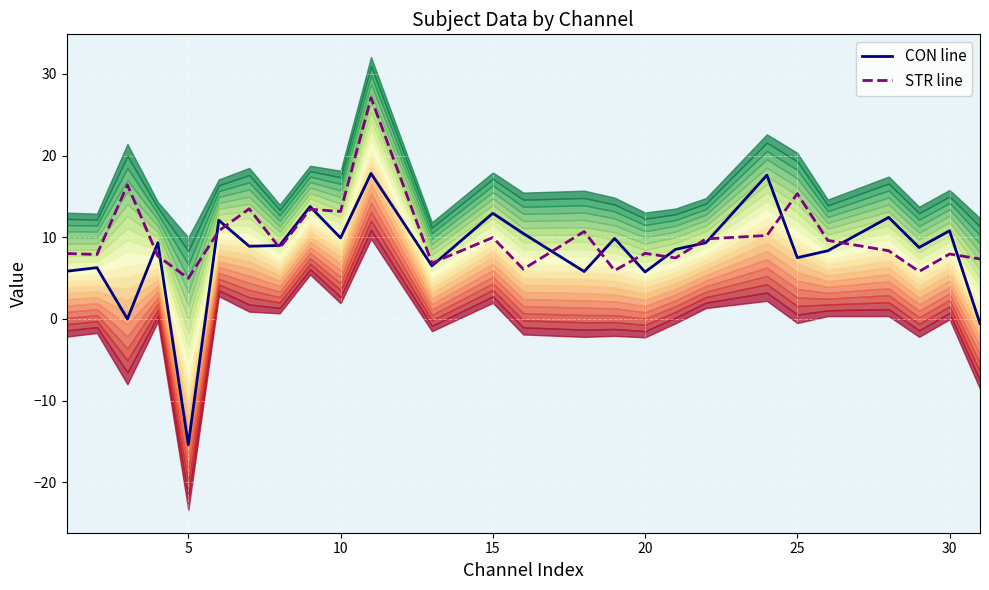

What is the average value of the CON line series?

8.1